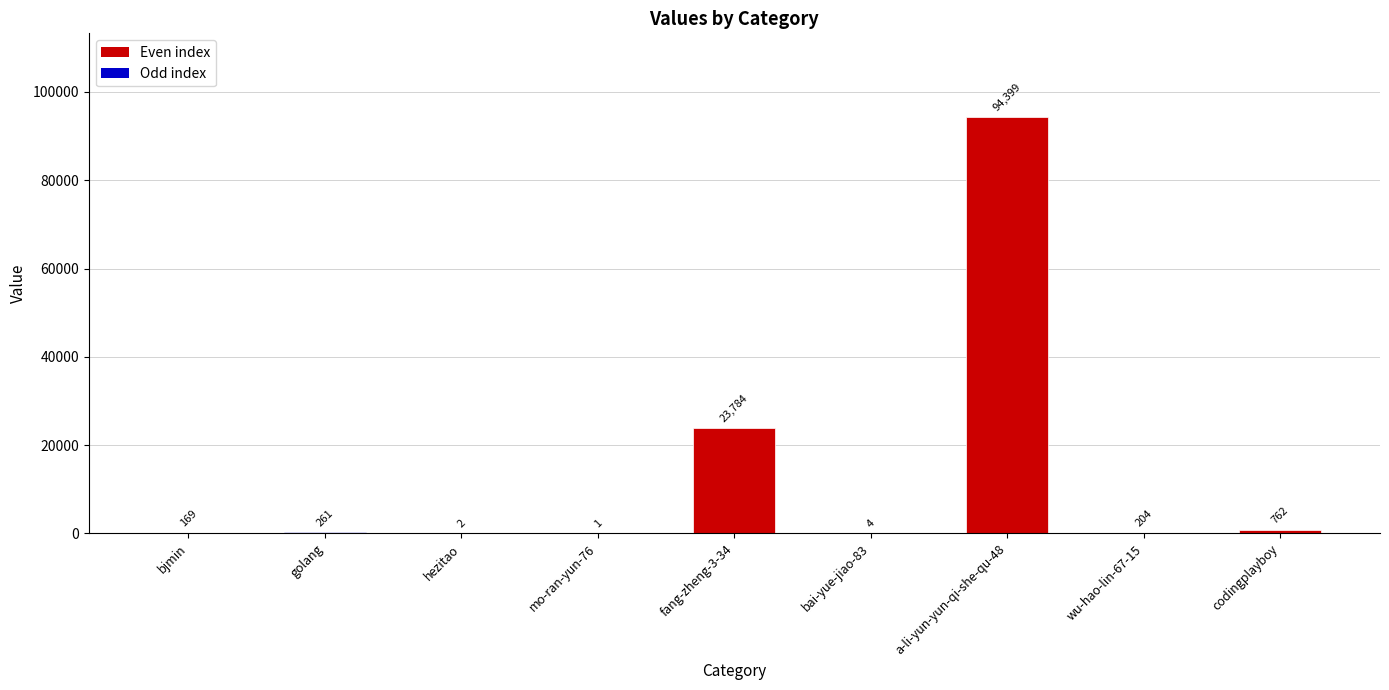

What is the maximum value shown in the chart?

94399